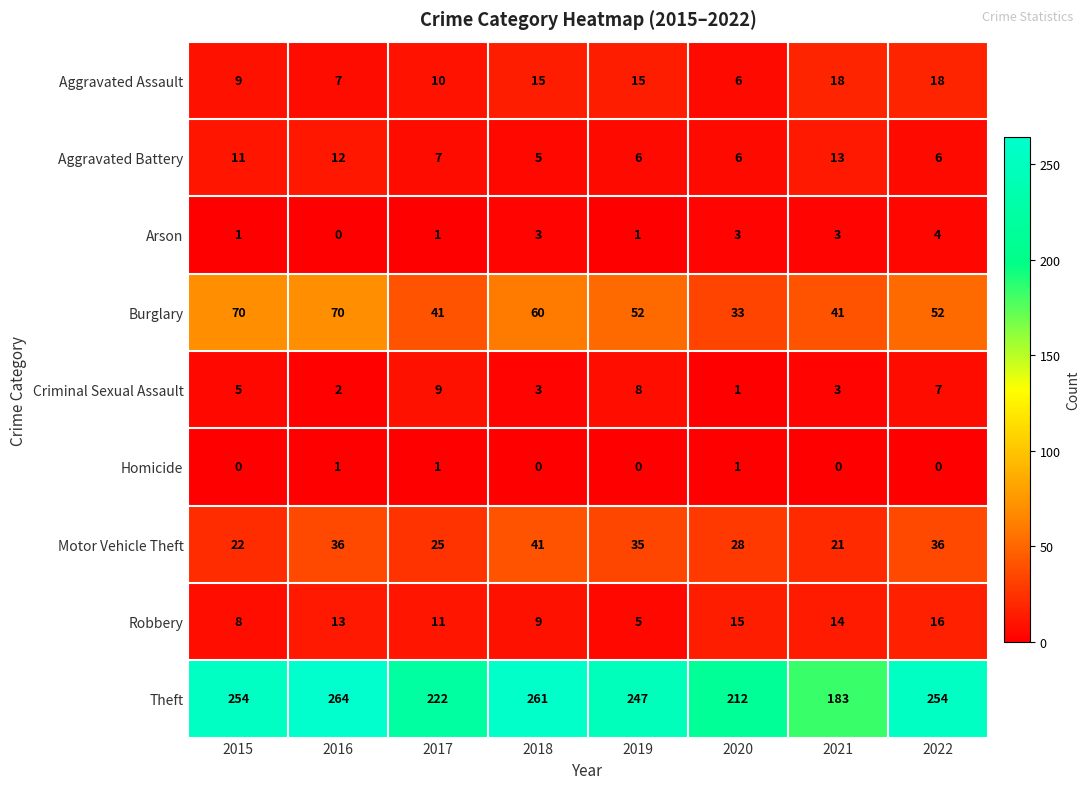

What is the maximum value for Criminal Sexual Assault?

9